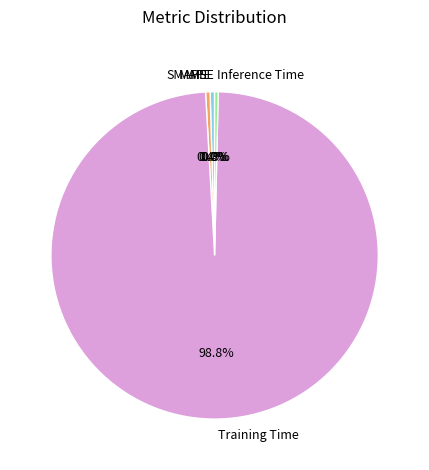

Does Training Time account for over 50% of the chart?

Yes